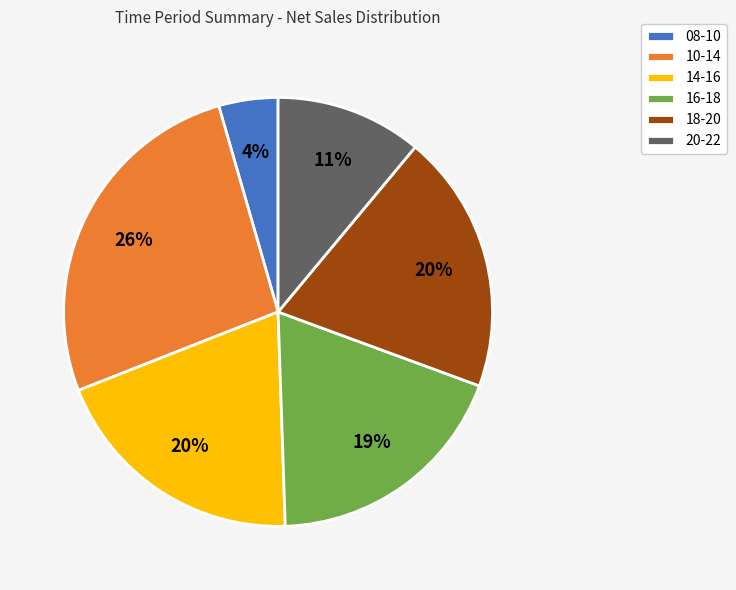

What is the largest slice in the pie chart?

10-14